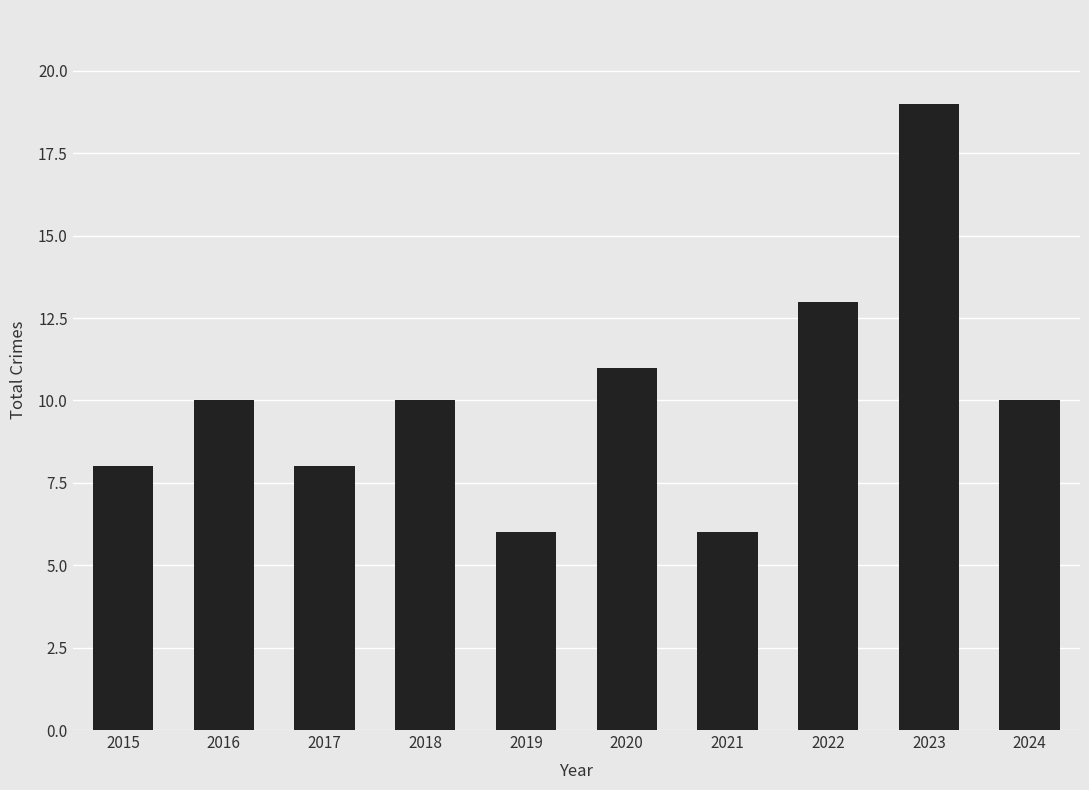

What is the maximum value shown in the chart?

19